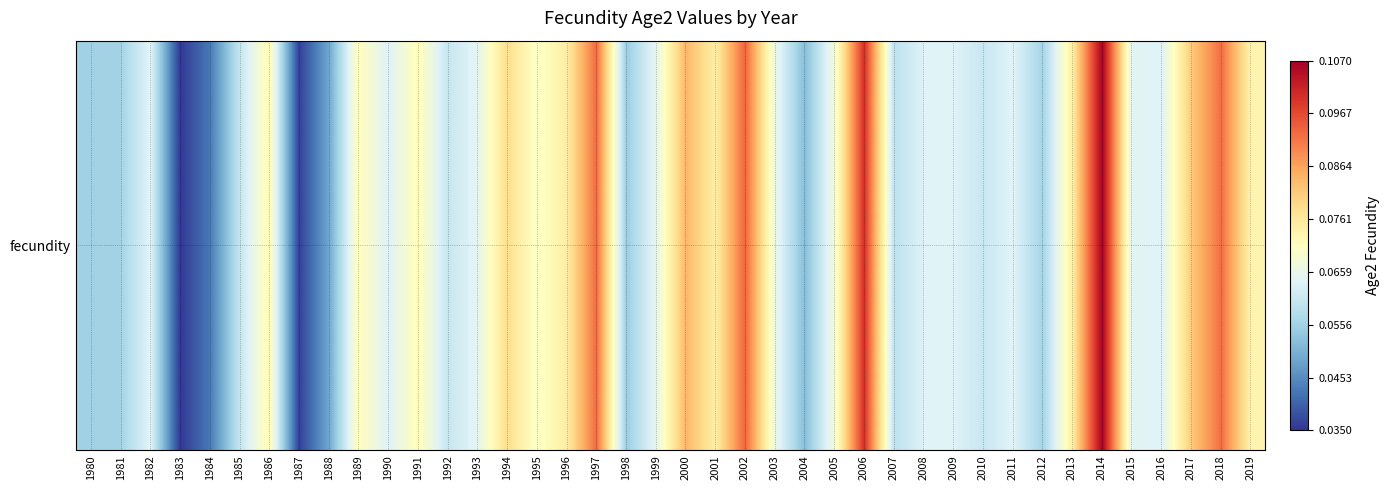

Reading right to left, transcribe all the data shown in this chart.

0.1	0.1	0.1	0.1	0.1	0.1	0.1	0.1	0.1	0.1	0.1	0.1	0.1	0.1	0.1	0.1	0.1	0.1	0.1	0.1	0.1	0.1	0.1	0.1	0.1	0.1	0.1	0.1	0.1	0.1	0.1	0.0	0.0	0.1	0.1	0.0	0.0	0.1	0.1	0.1